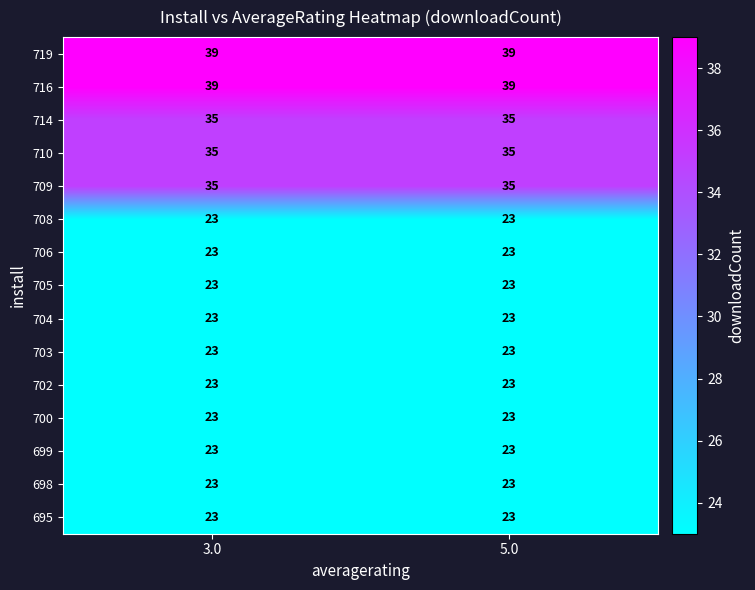

What is the spread (max minus min) of values at 3.0?

16